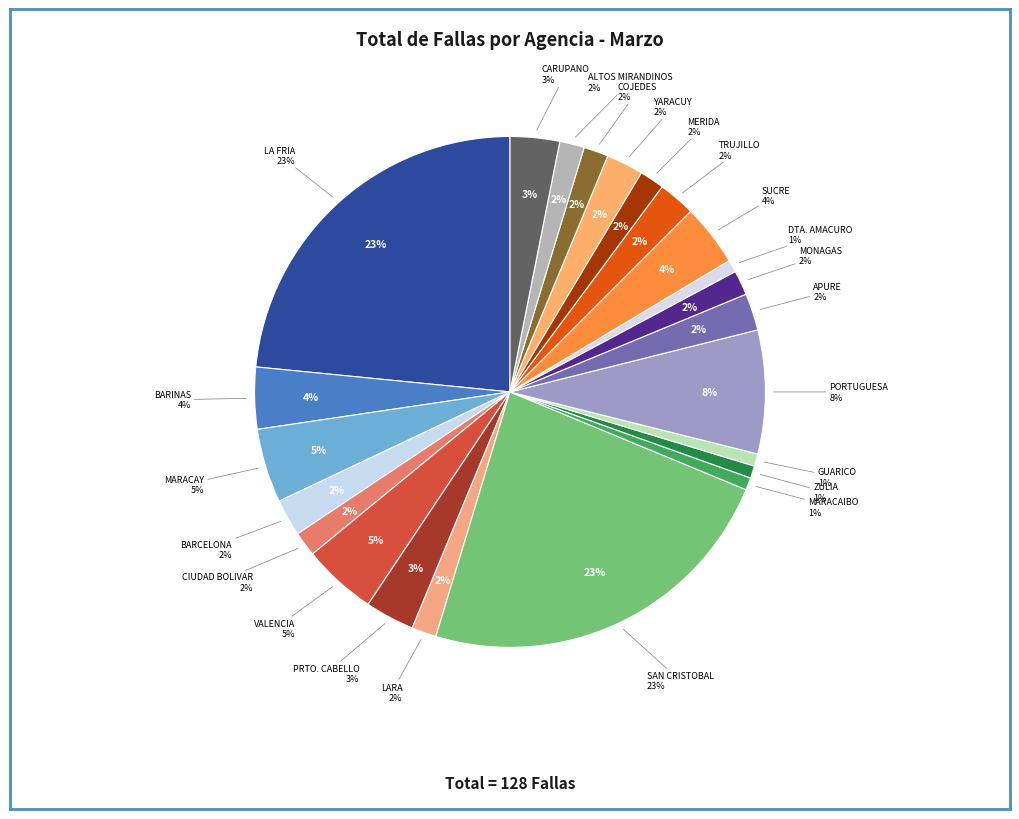

Is it true that APURE is 1% of the pie?

False